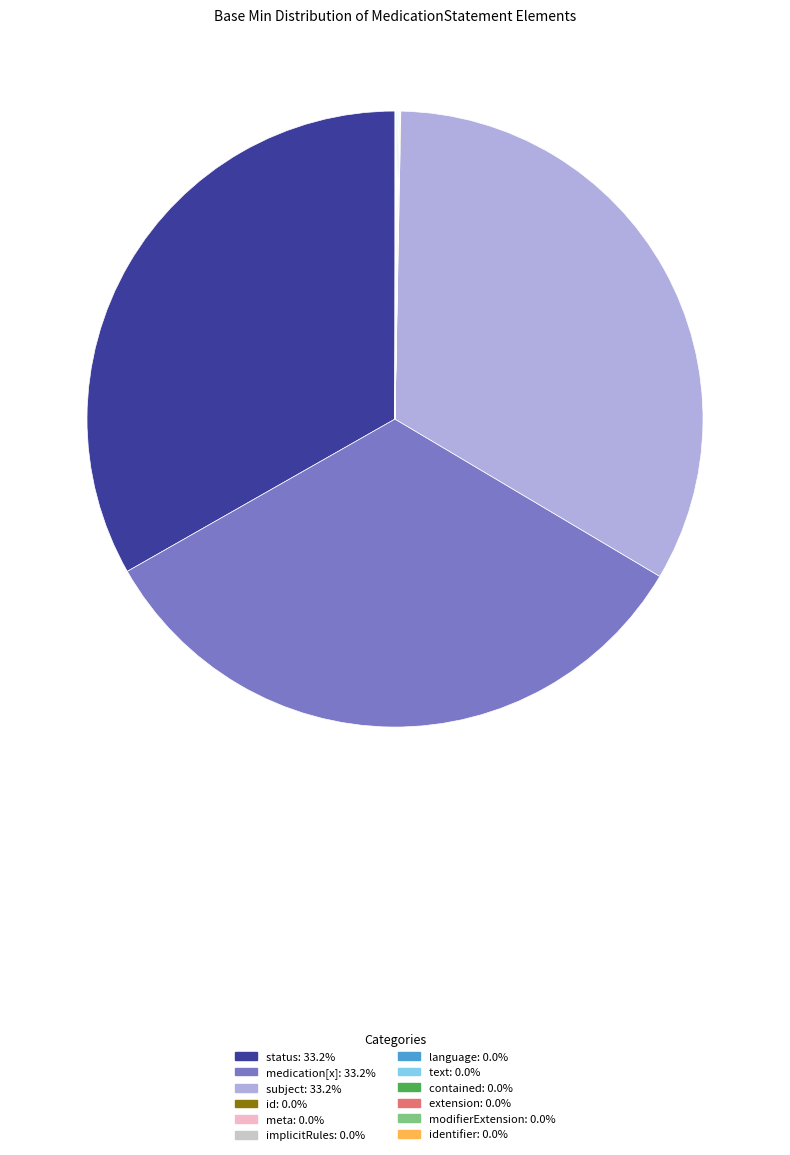

Does any single category account for the majority?

No